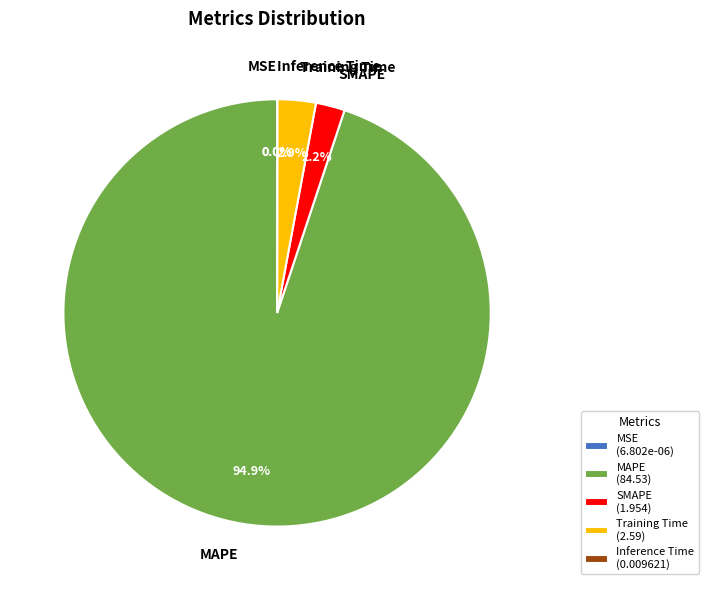

Which category has the biggest portion of the pie?

MAPE